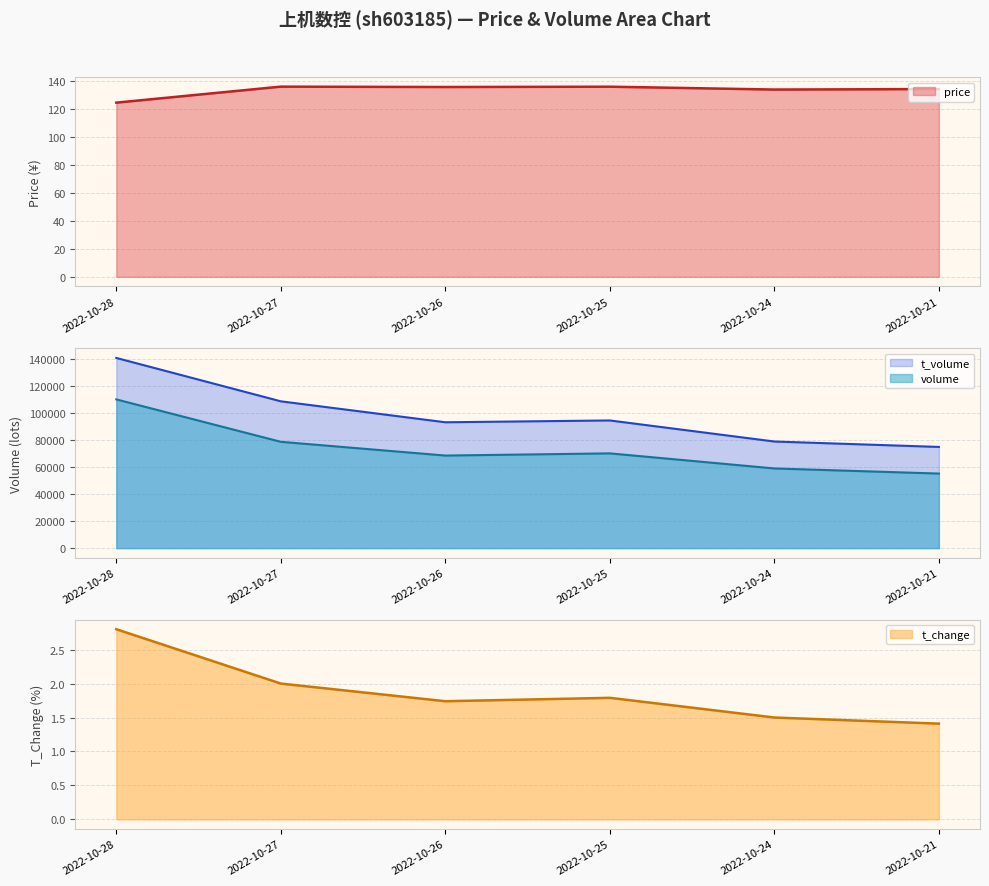

Is the value of price at 2022-10-21 greater than the value of t_change at 2022-10-25?

Yes